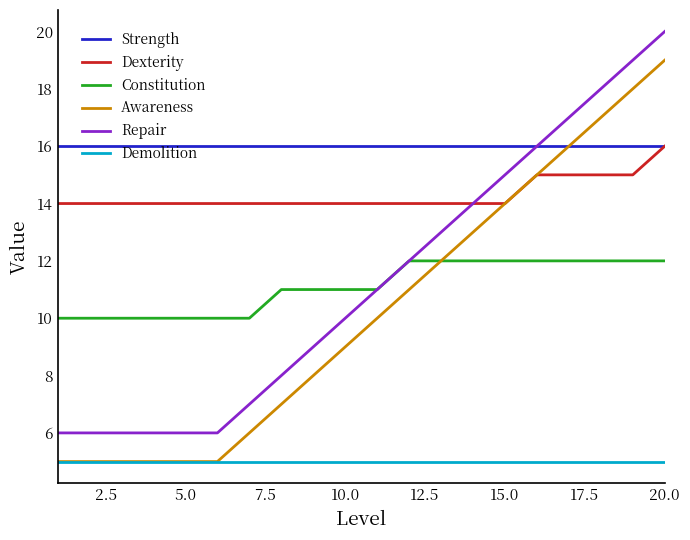

True or false: Constitution and Demolition cross at least once.

False